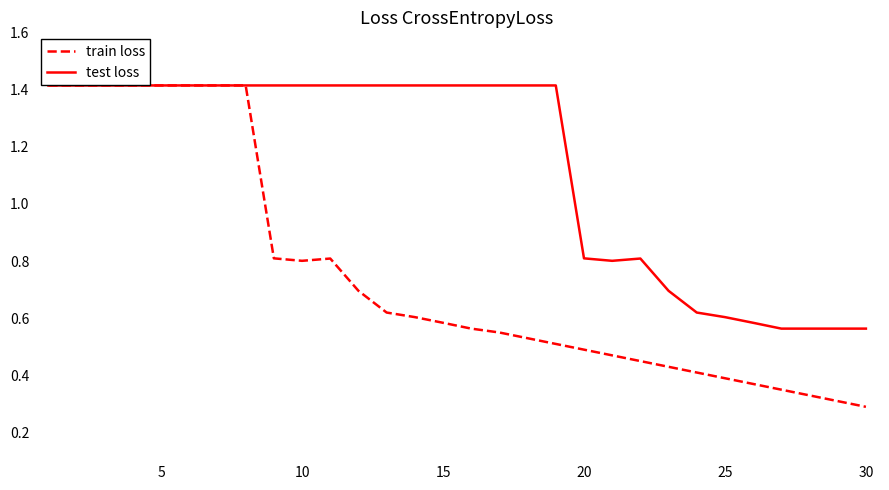

Rank the series by their average value, from lowest to highest.

train loss, test loss